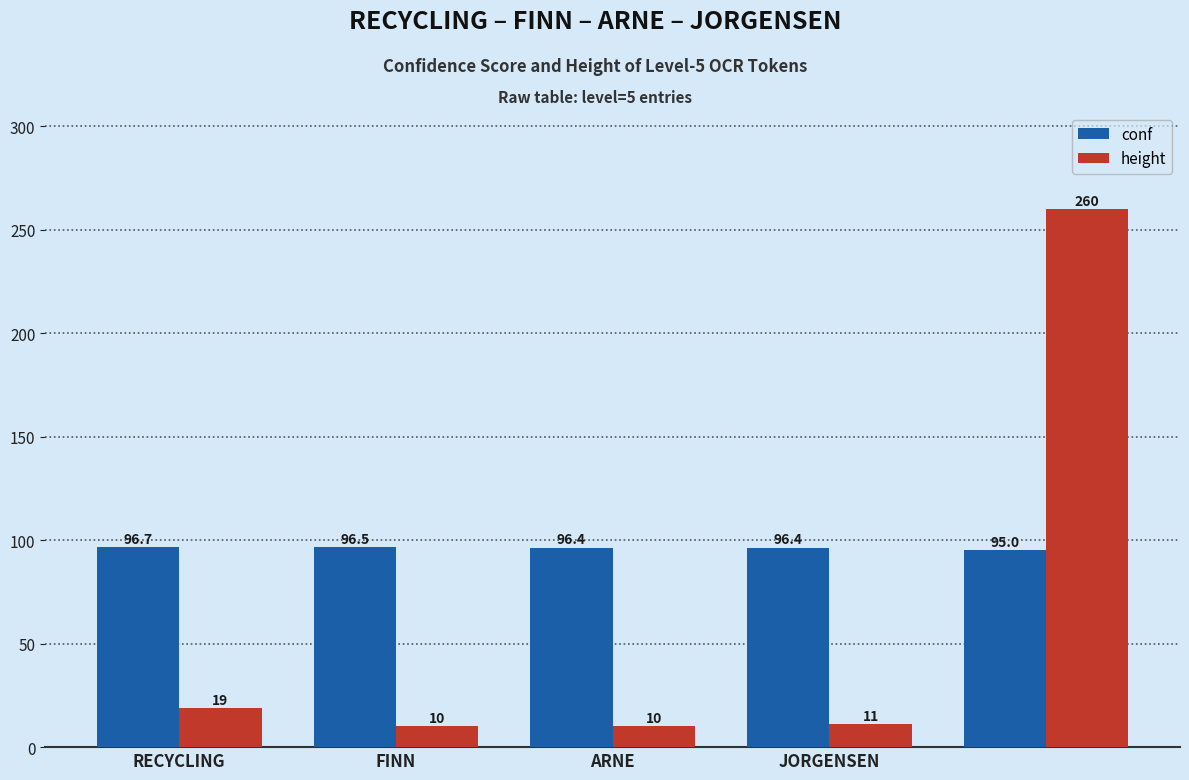

At how many categories does at least one series exceed 32?

5